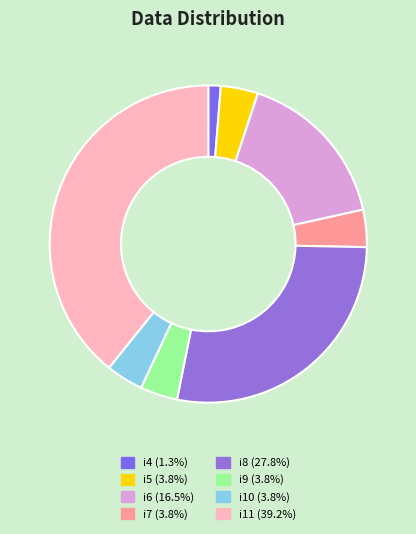

Combined, what portion of the pie is i9 and i4?

5.1%